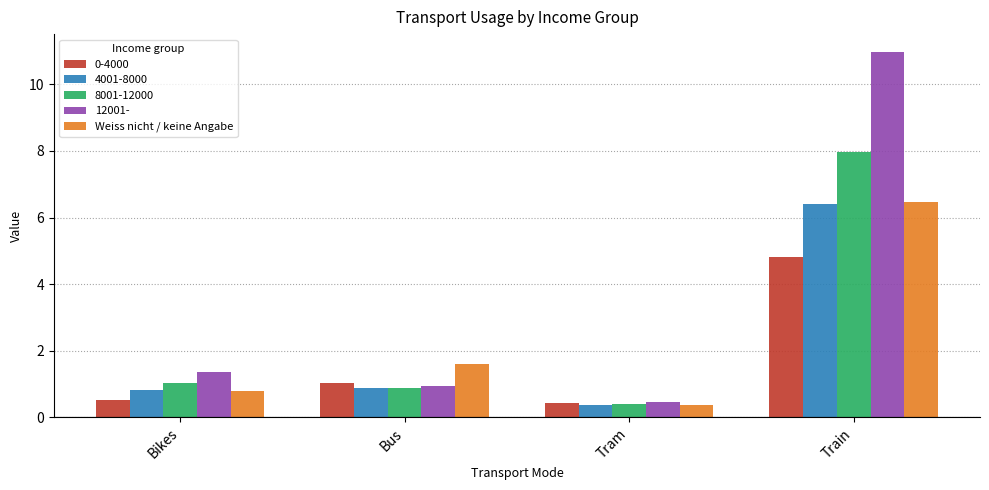

Is it true that 4001-8000 equals 0.8 at Bikes?

True